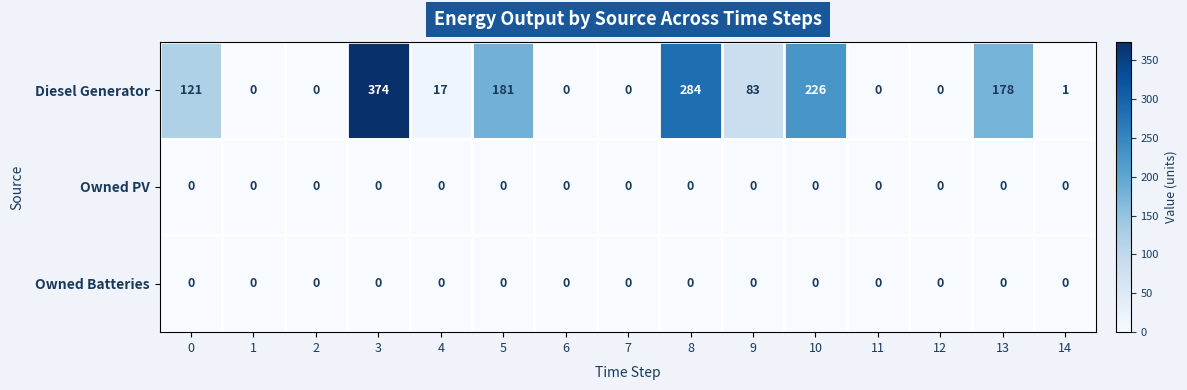

What is the difference between the highest and lowest values at 14?

1